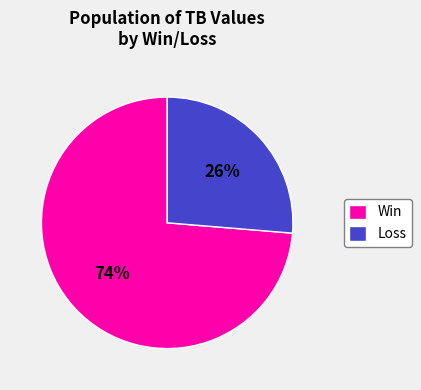

Approximately how many times larger is the value at Win compared to Loss?

2.8